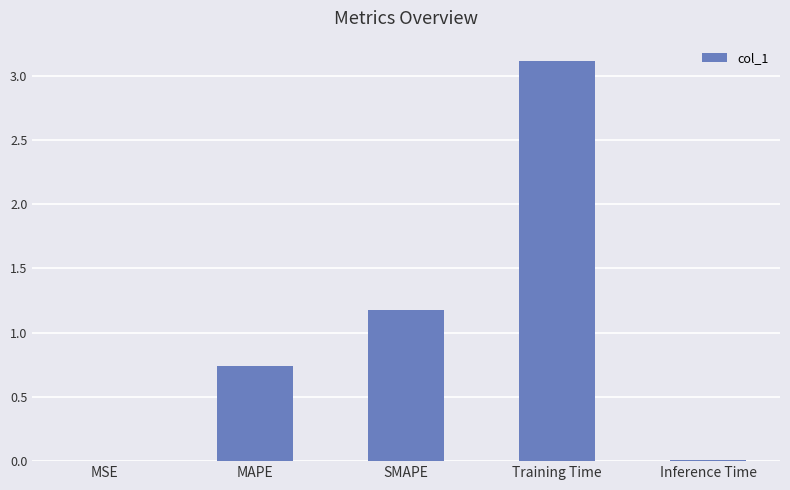

Which label corresponds to the largest value in the chart?

Training Time